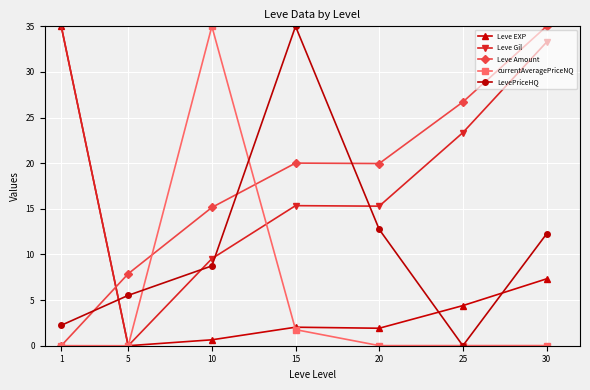

What is the difference between the second highest and second lowest values in the Leve Amount series?

18.8